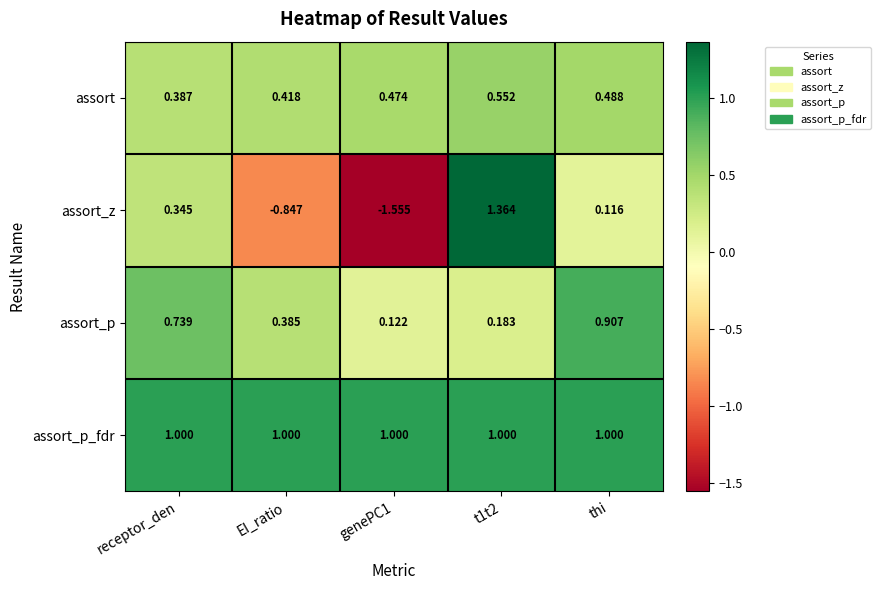

Where is assort nearest to the value 0?

receptor_den